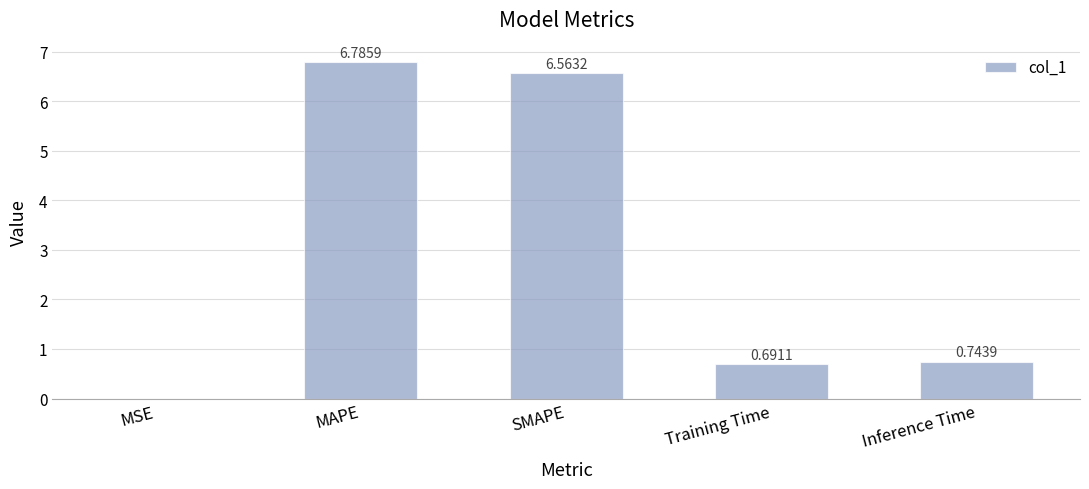

What is the greatest value displayed?

6.8